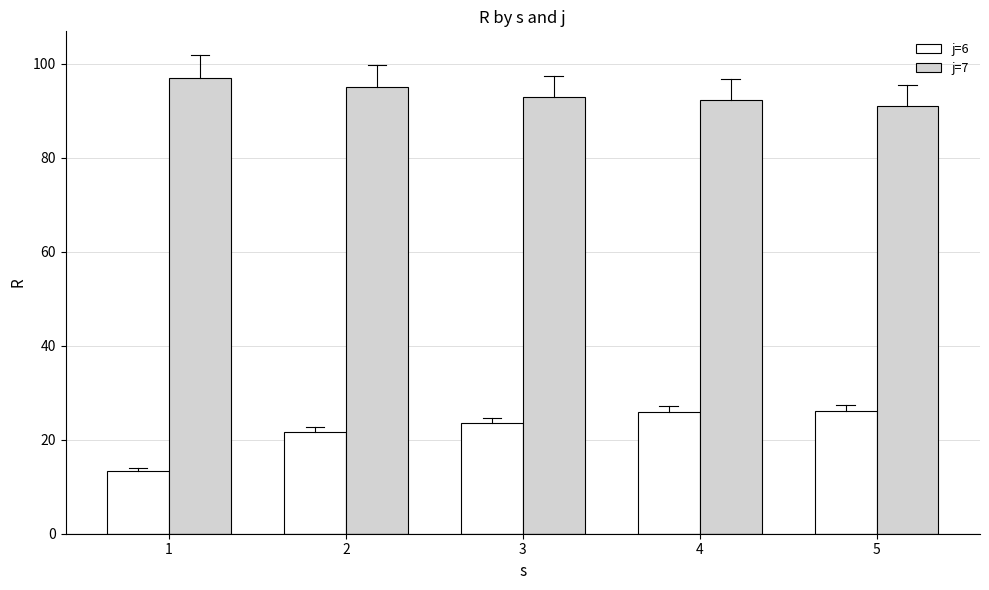

Read the j=7 value at 2.

95.0